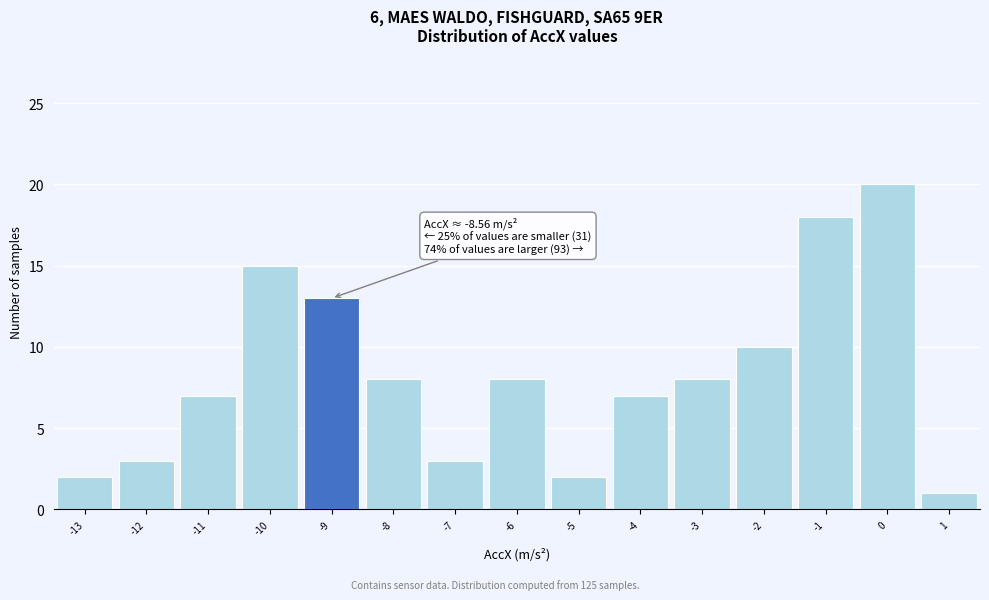

Reading left to right, what are all the values shown in this chart?

-13=2	-12=3	-11=7	-10=15	-9=13	-8=8	-7=3	-6=8	-5=2	-4=7	-3=8	-2=10	-1=18	0=20	1=1